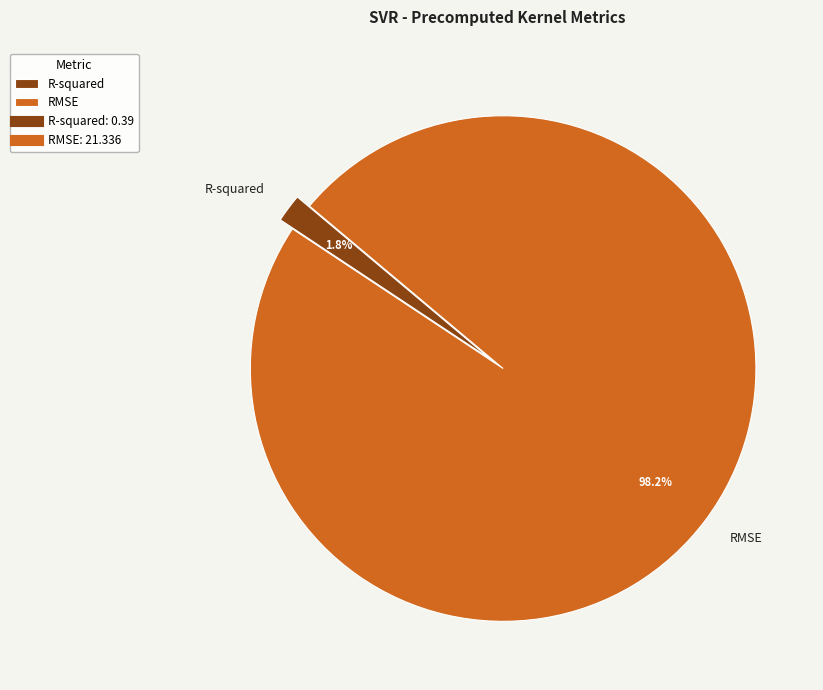

Is the sum of R-squared and RMSE greater than half?

Yes